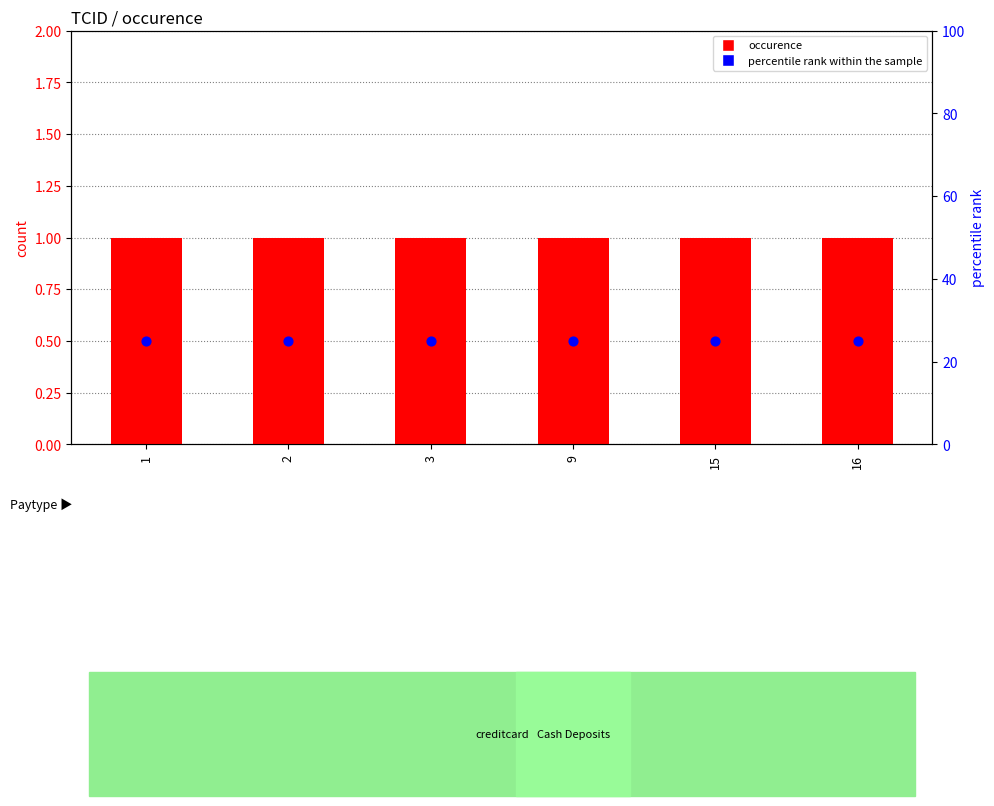

Which series has the largest total across all categories?

occurence